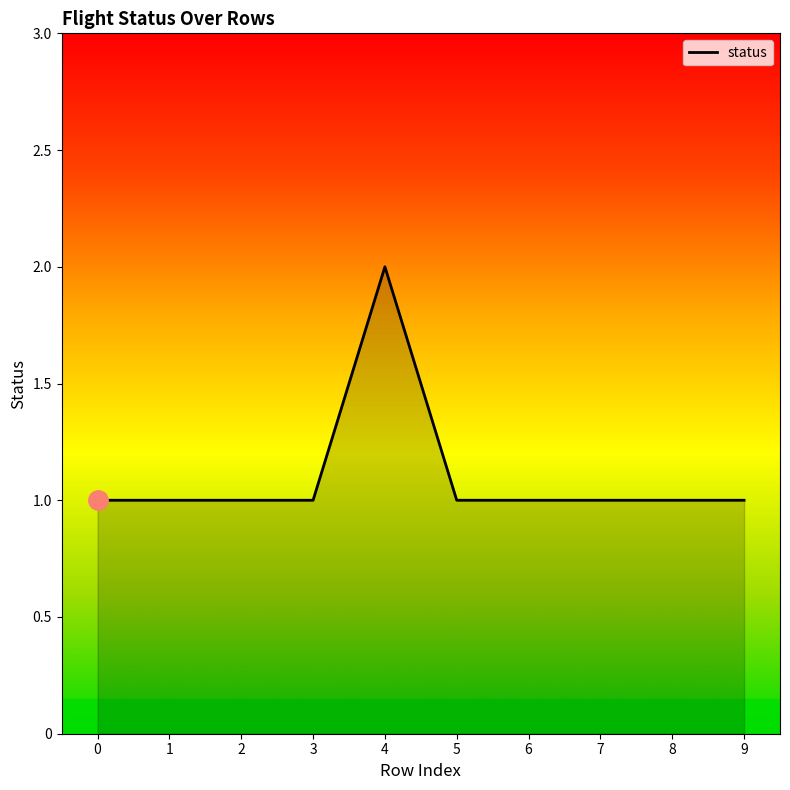

At which category does the data reach its first local peak?

4